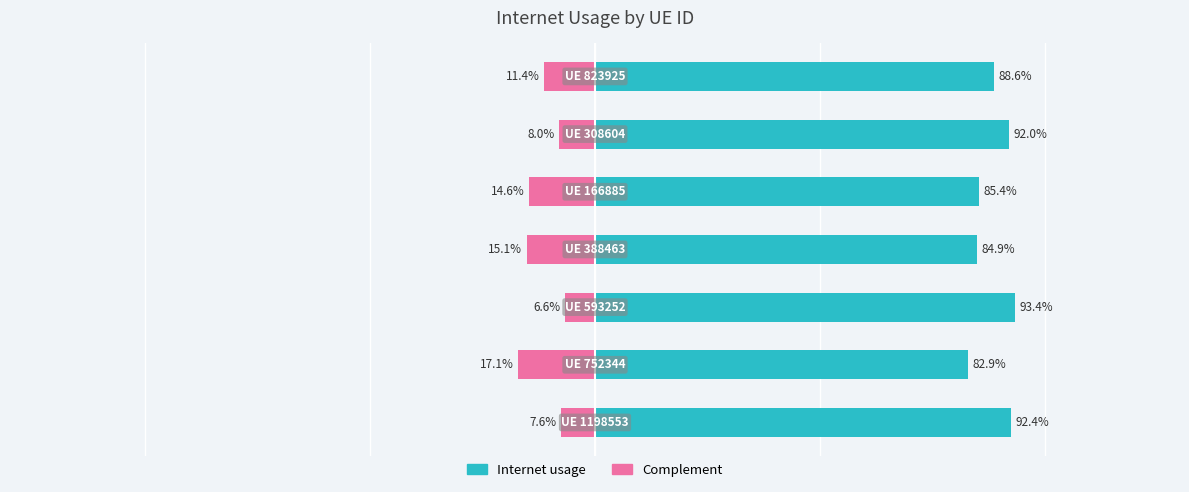

Which series has the largest total across all categories?

Internet usage